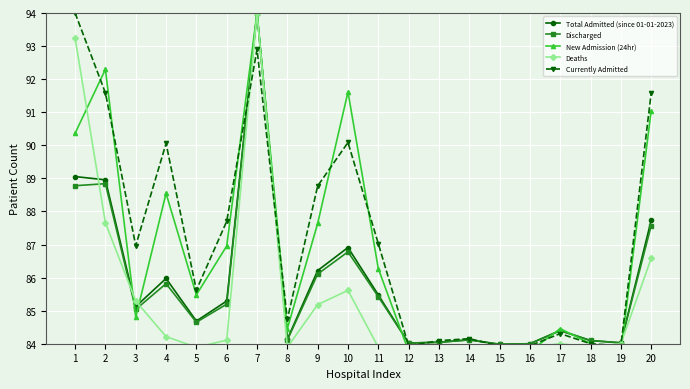

What is the spread (max minus min) of values at 8?

0.8